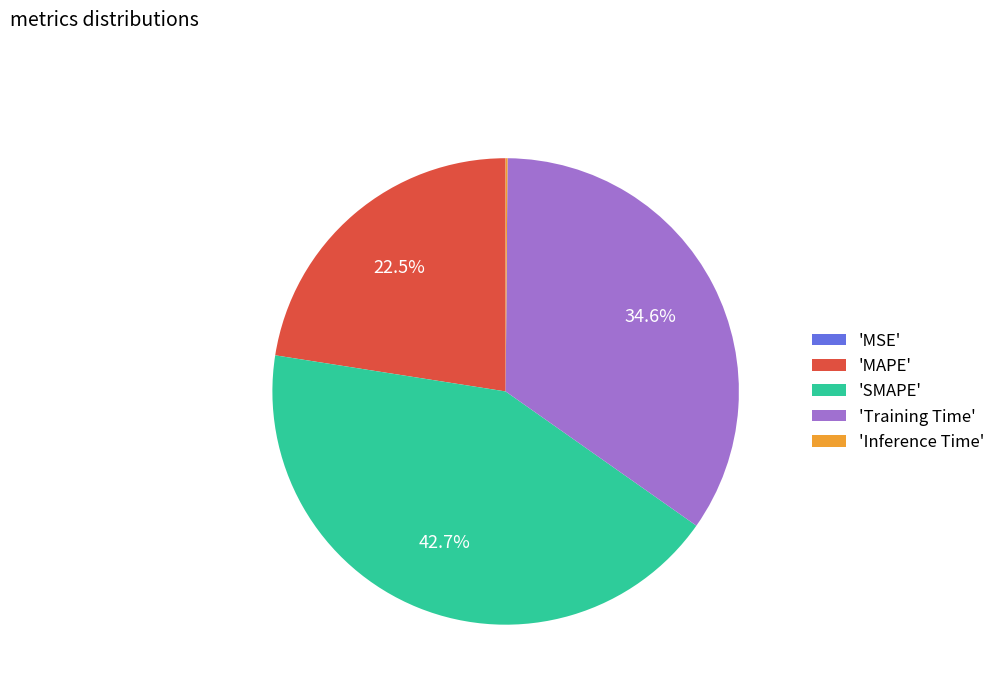

Which category has the biggest portion of the pie?

'SMAPE'